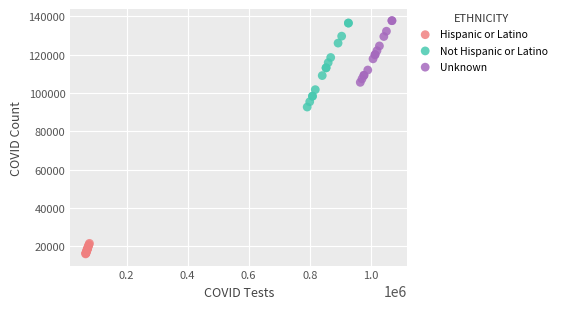

Which series reaches the maximum Y coordinate?

Unknown